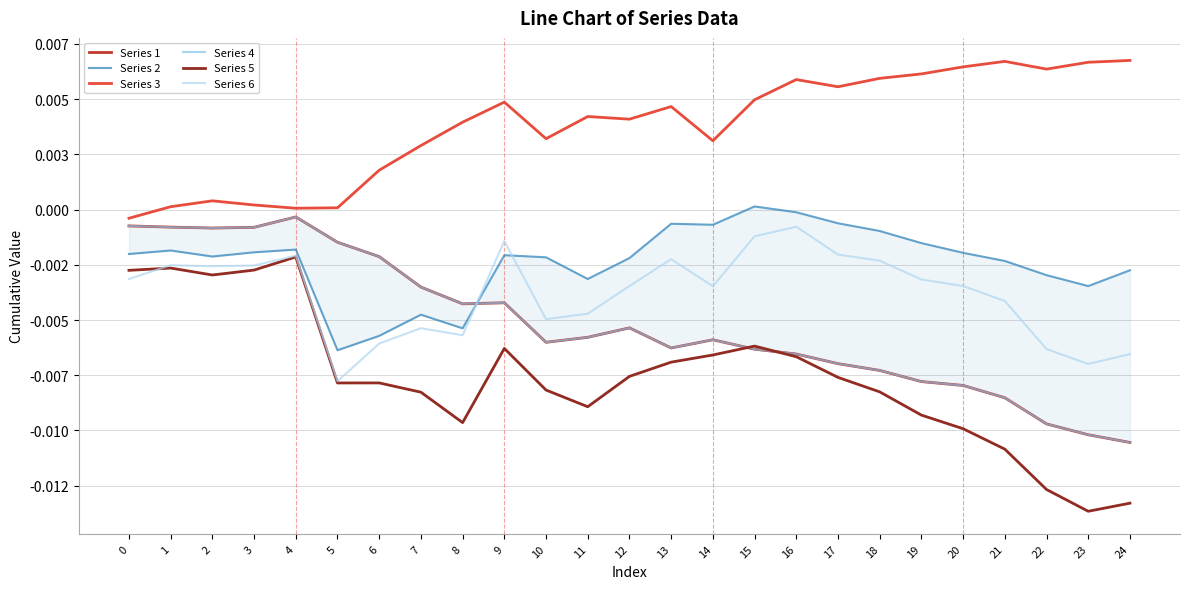

True or false: Series 1 has a value of -0.0 at 17.

True